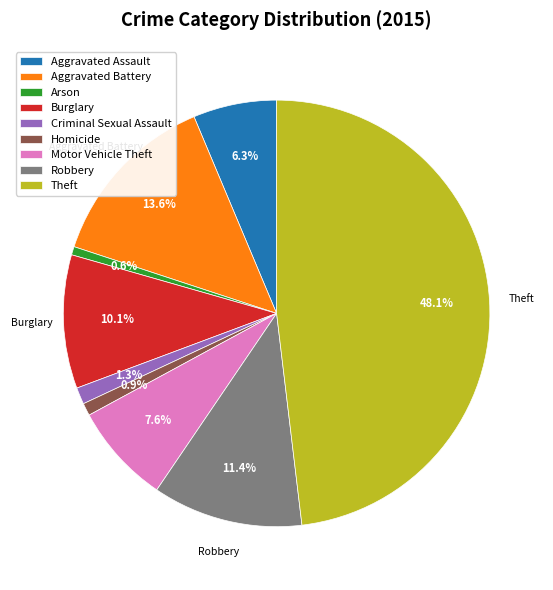

Is there a majority slice in this chart?

No